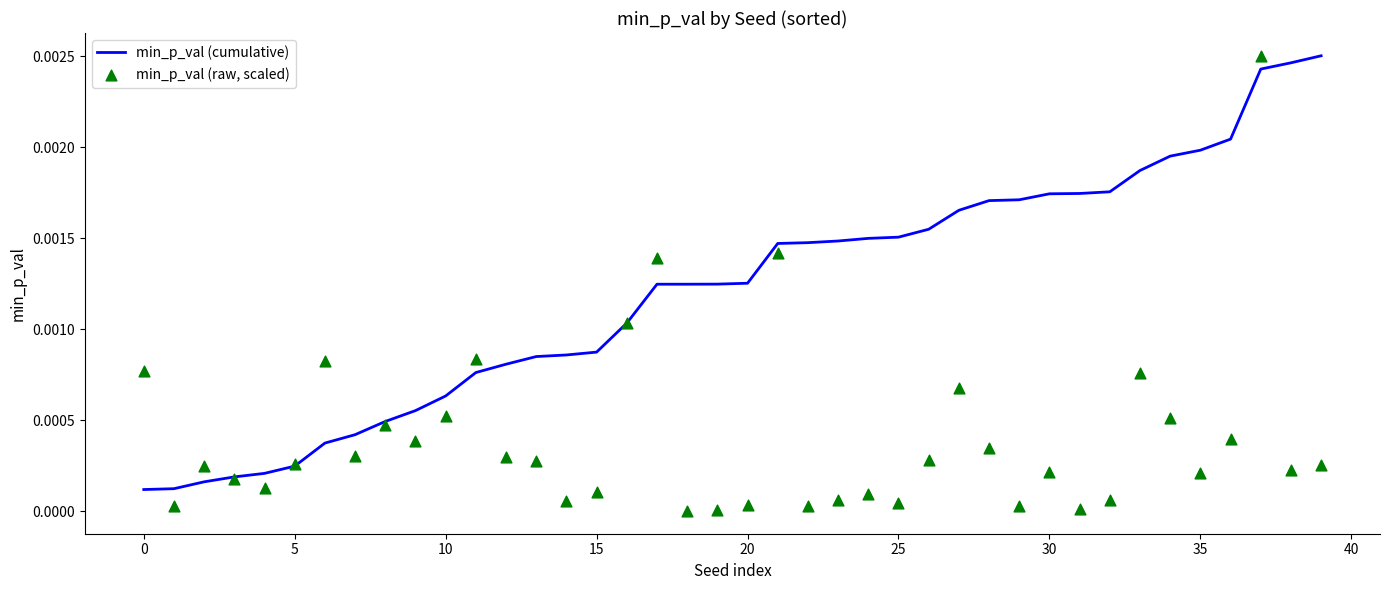

Which series has the largest total across all categories?

min_p_val (cumulative)